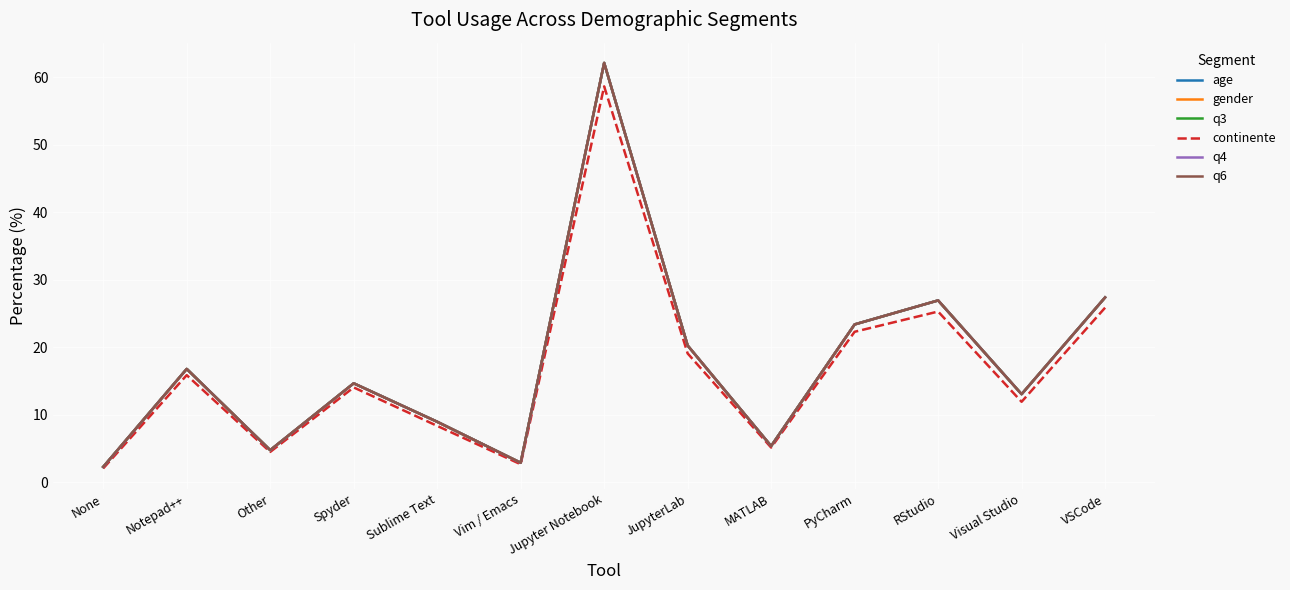

Does the chart display data point markers on the line(s)?

No